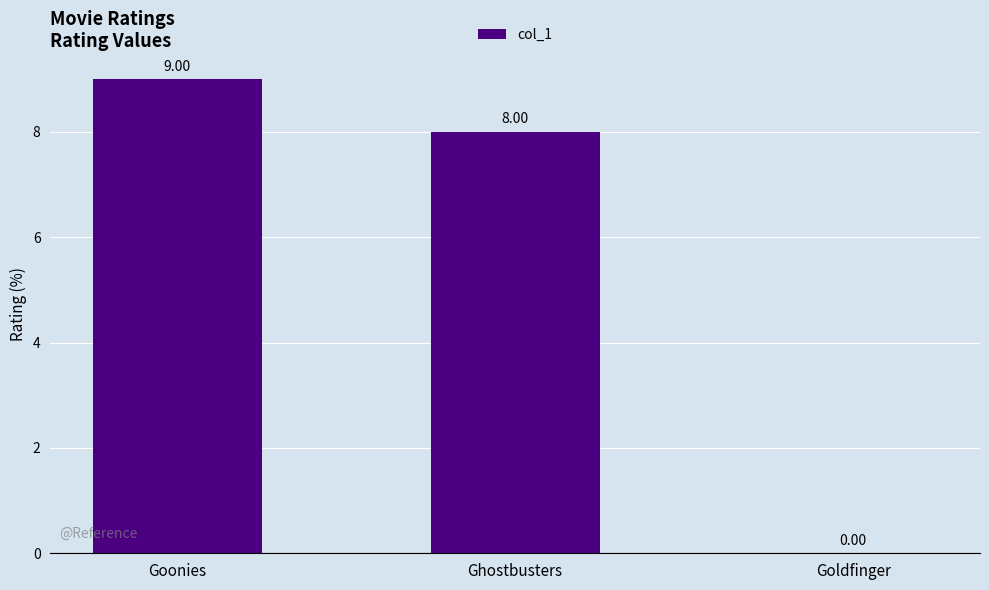

The chart shows a value of 0 at Goldfinger. True or false?

True